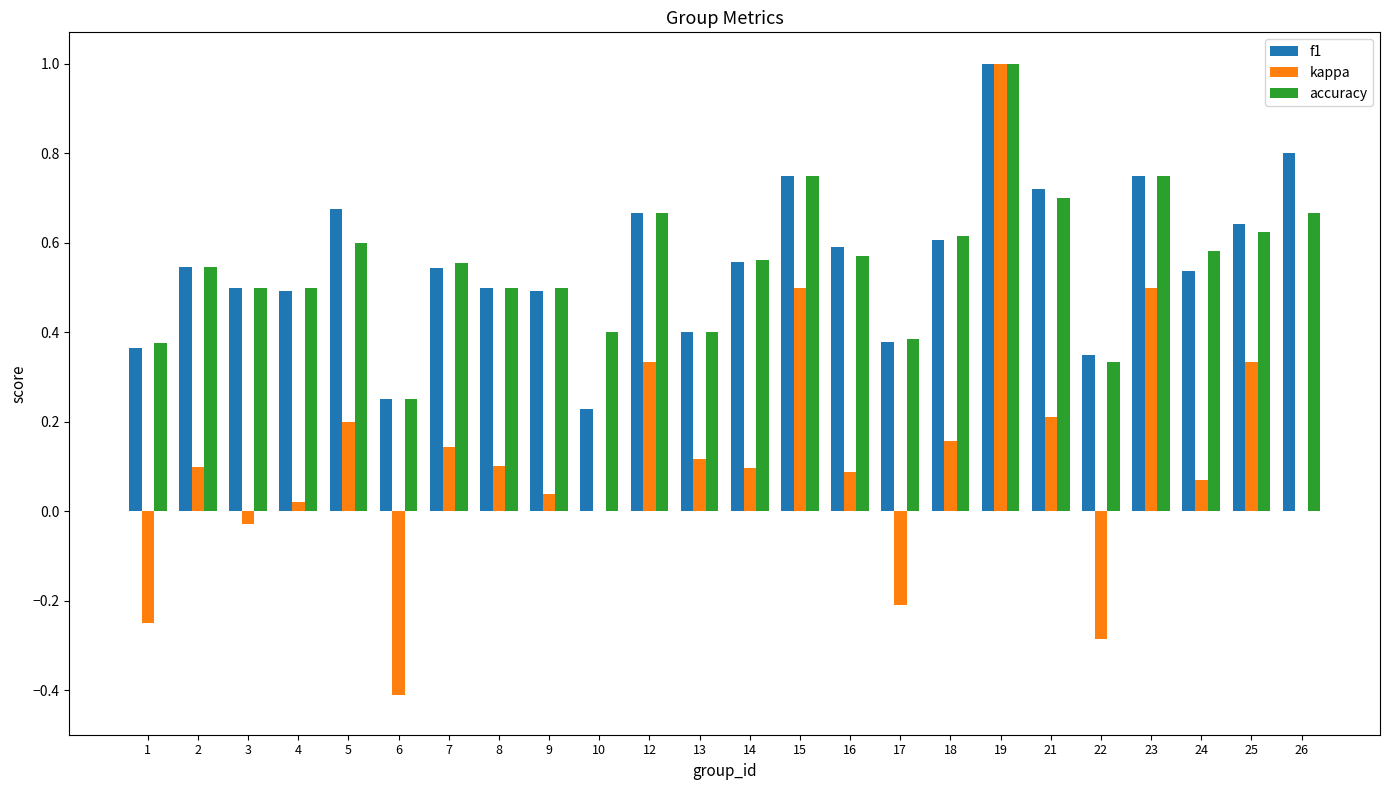

What is the sum of all f1 values?

13.3